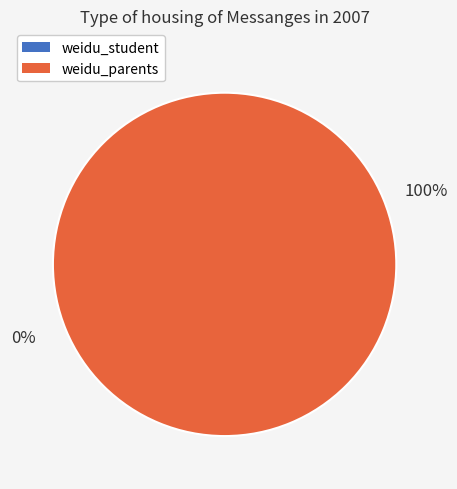

How many slices are in this pie chart?

2